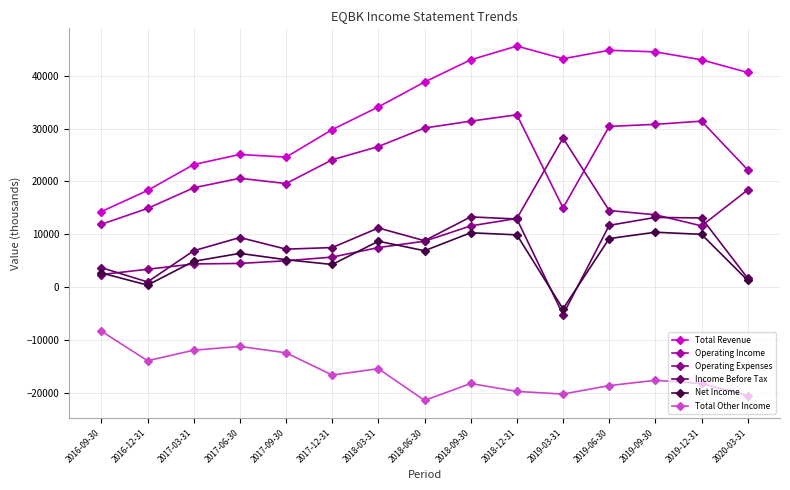

Which series has the largest total across all categories?

Total Revenue